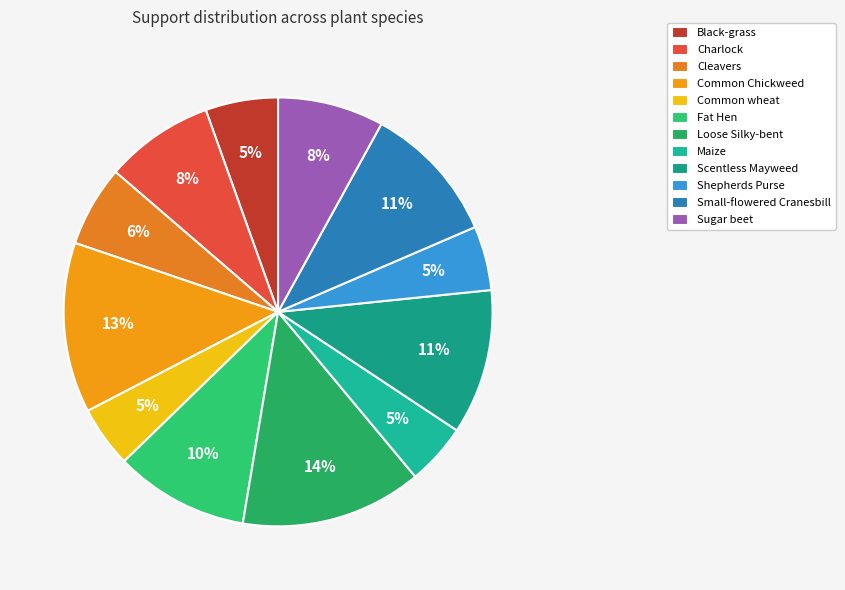

Which slice is the largest?

Loose Silky-bent